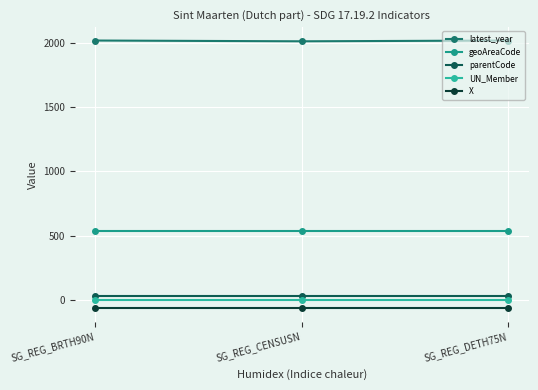

What is the difference between the highest and lowest values at SG_REG_CENSUSN?

2074.1